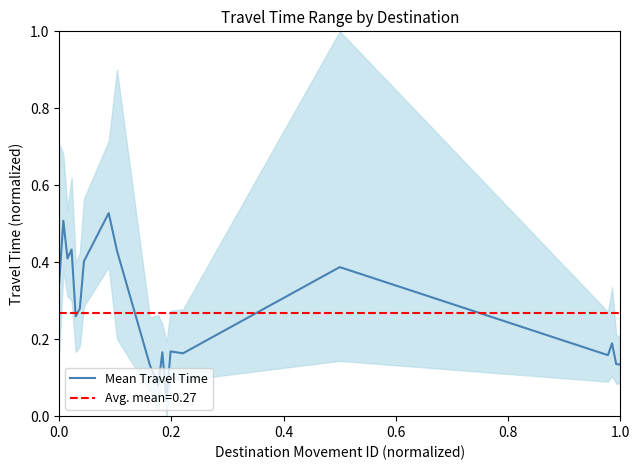

Is it true that Mean Travel Time equals 0.6 at 0.0?

False